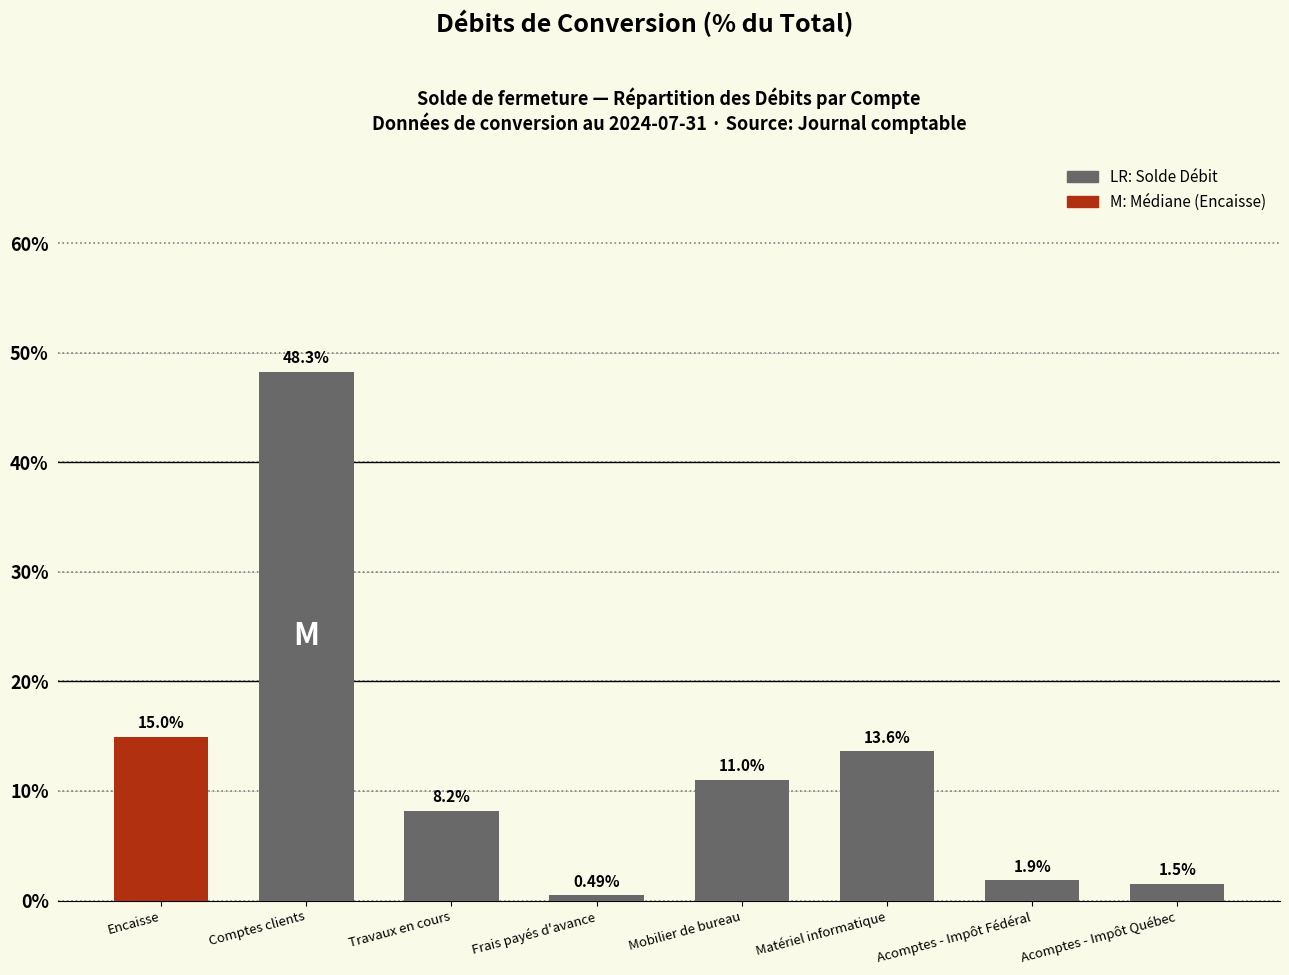

How many values exceed 11?

4